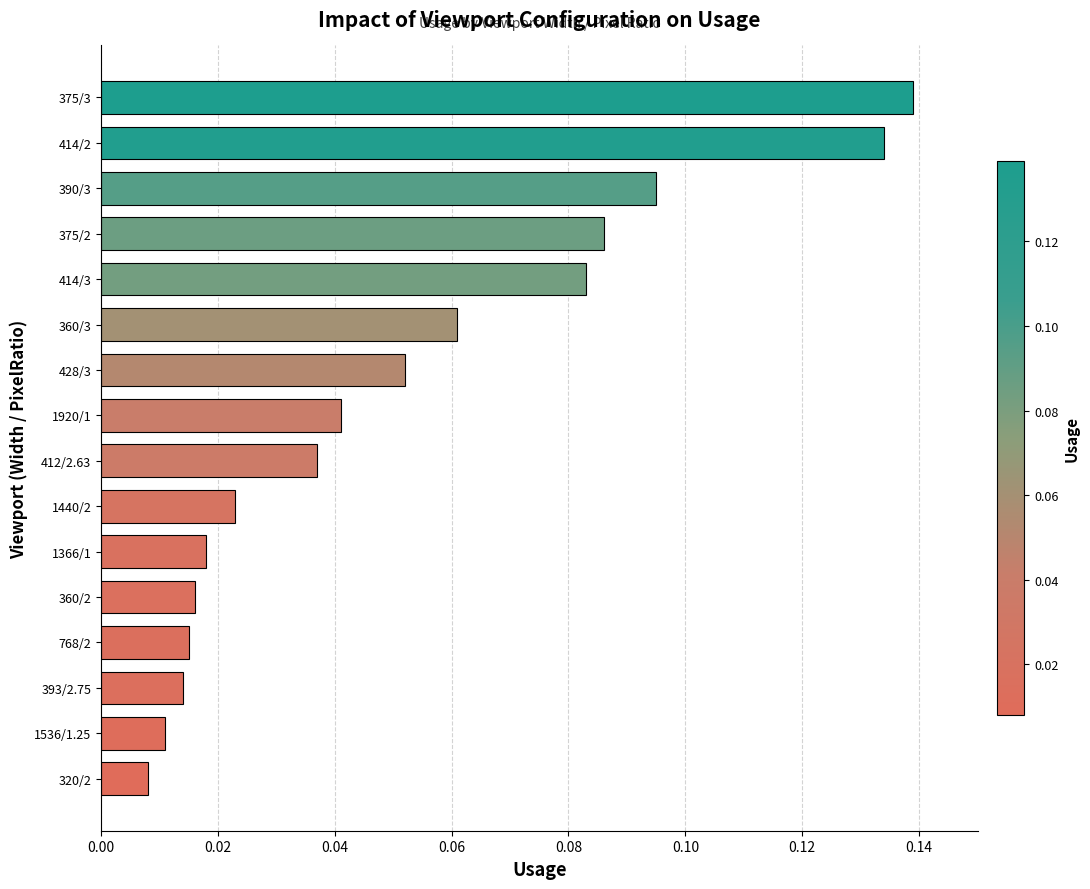

Which category has the lowest value across all series?

320/2